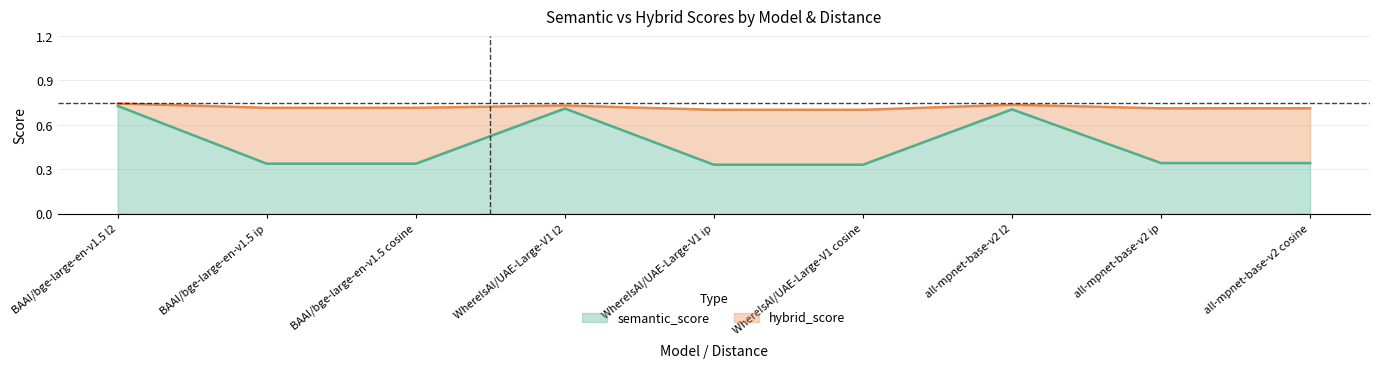

Which category has the highest value across all series?

BAAI/bge-large-en-v1.5 l2